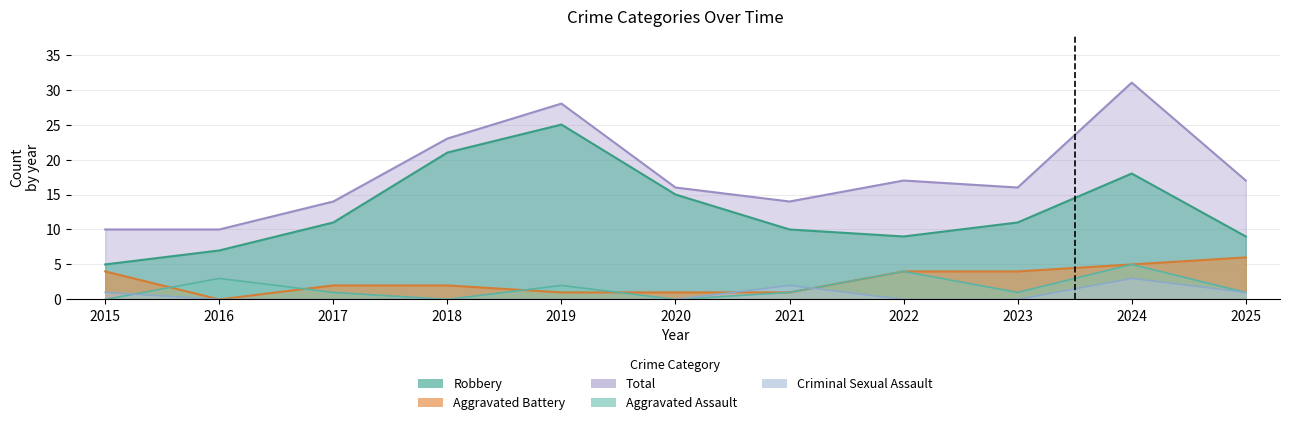

How many lines are shown in the chart?

5